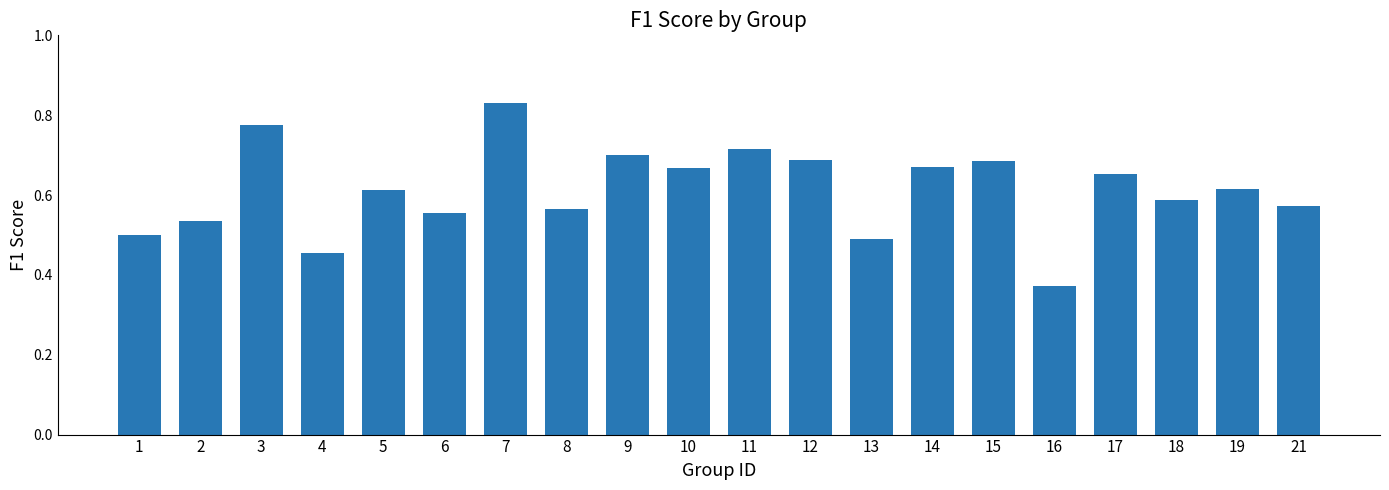

The chart shows a value of 0.5 at 2. True or false?

True